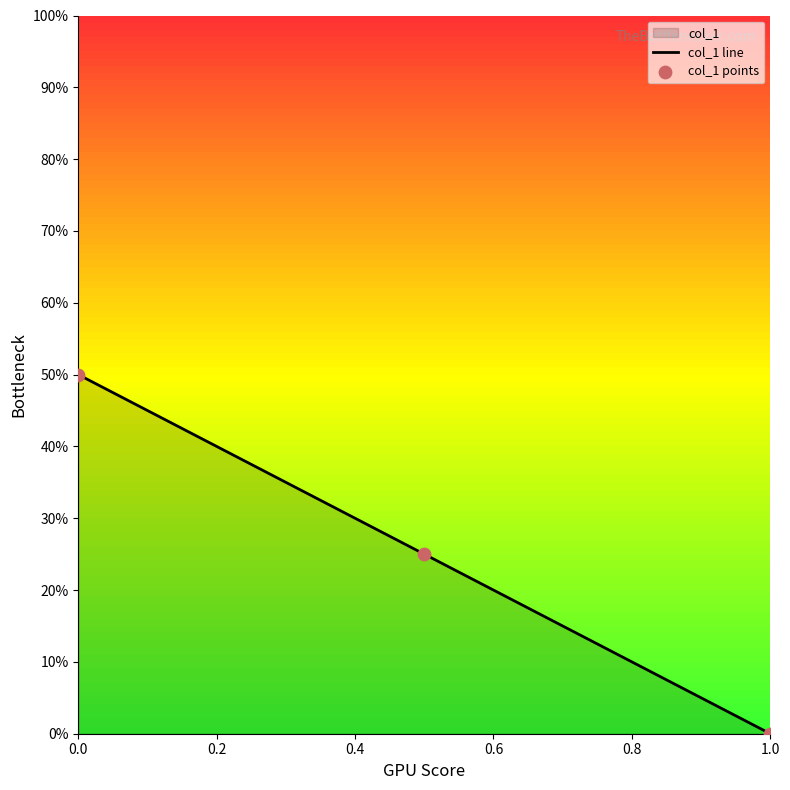

Which series has the largest total across all categories?

col_1 line